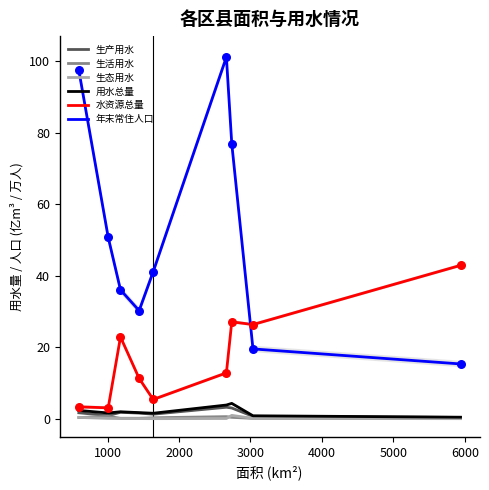

Which series has the largest total across all categories?

年末常住人口